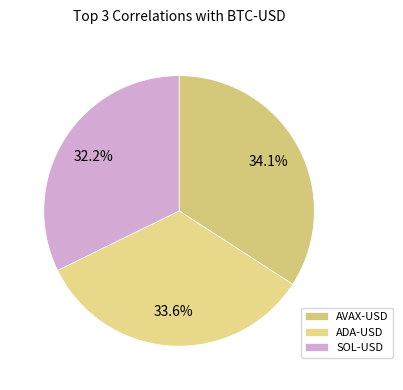

How many segments does this pie chart have?

3